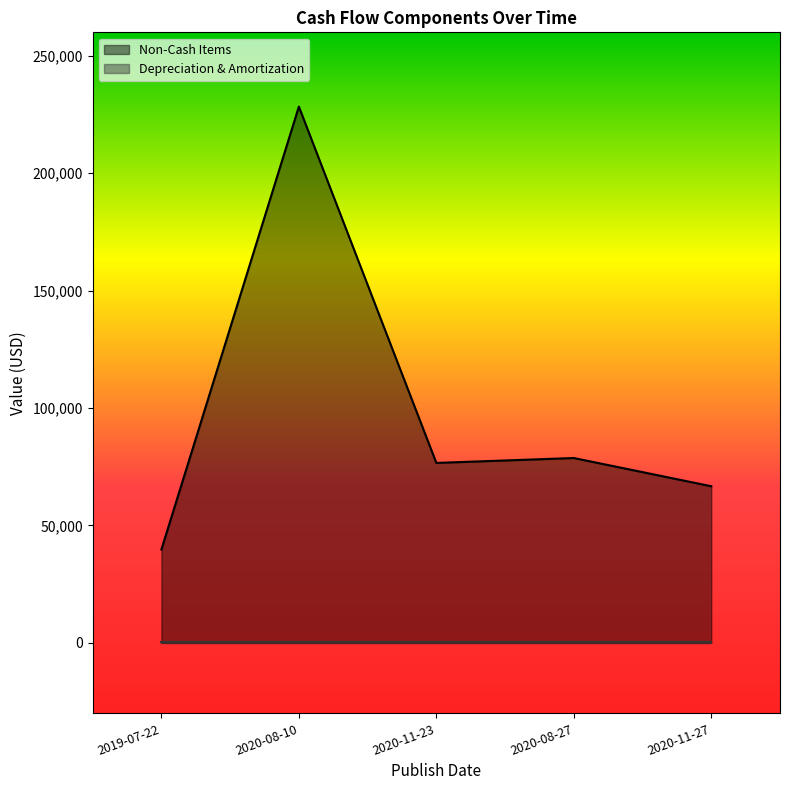

What is the difference between the values at 2019-07-22 and 2020-11-23?

36870